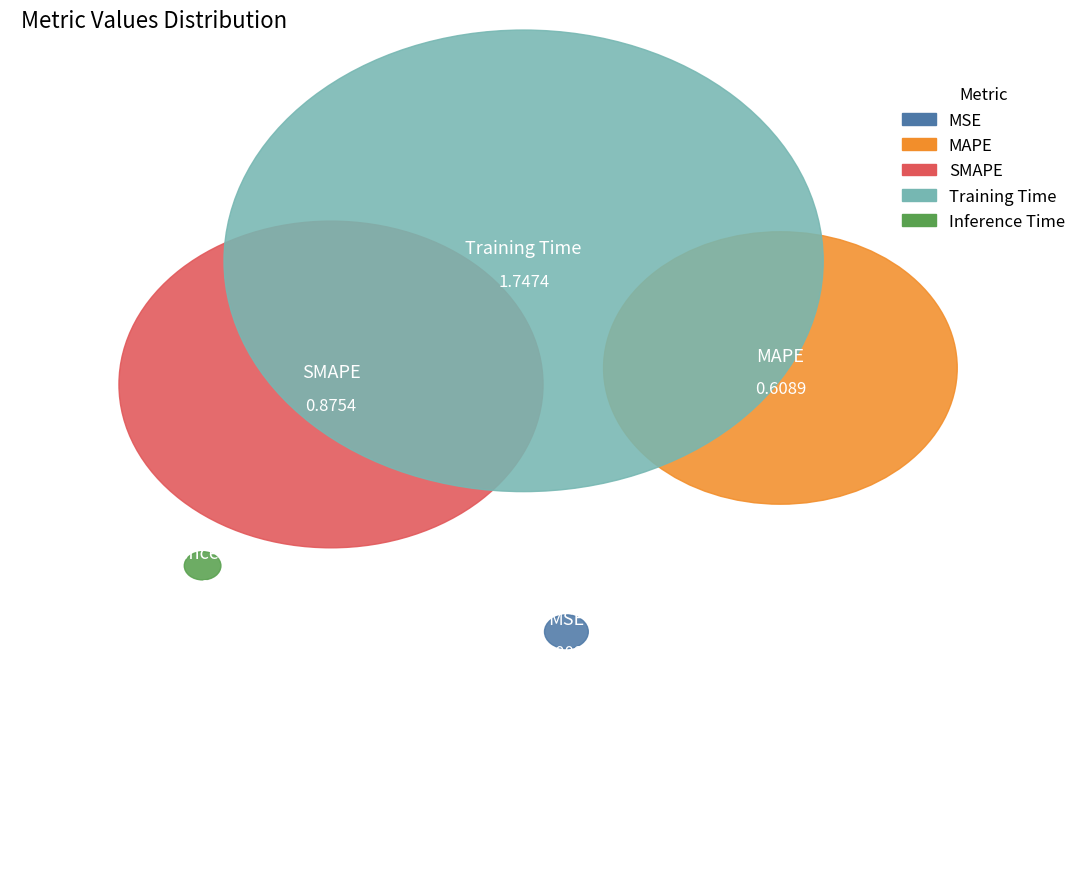

How many slices are in this pie chart?

5